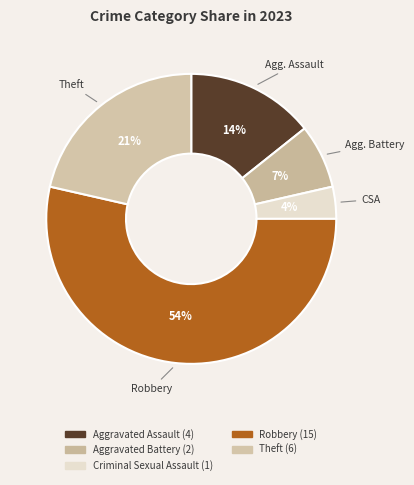

What is the largest slice in the pie chart?

Robbery